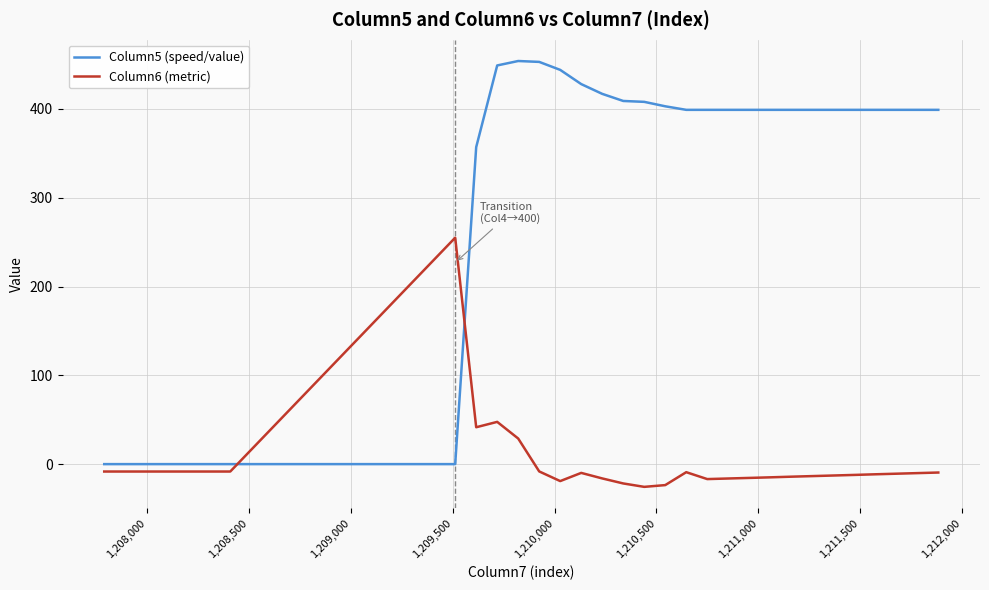

Which series ends up on top after the final intersection of Column5 (speed/value) and Column6 (metric)?

Column5 (speed/value)